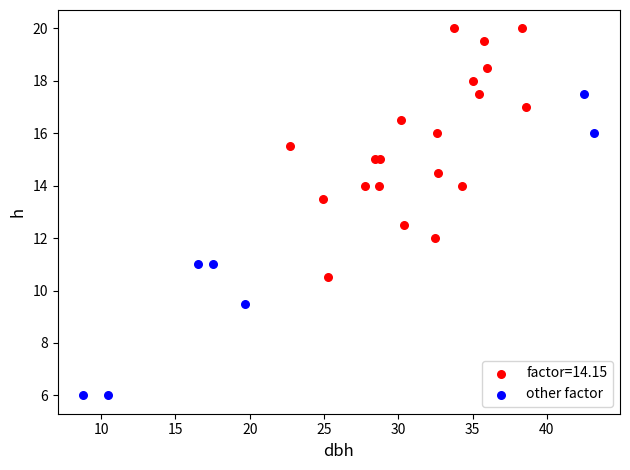

Which series reaches the minimum Y coordinate?

other factor